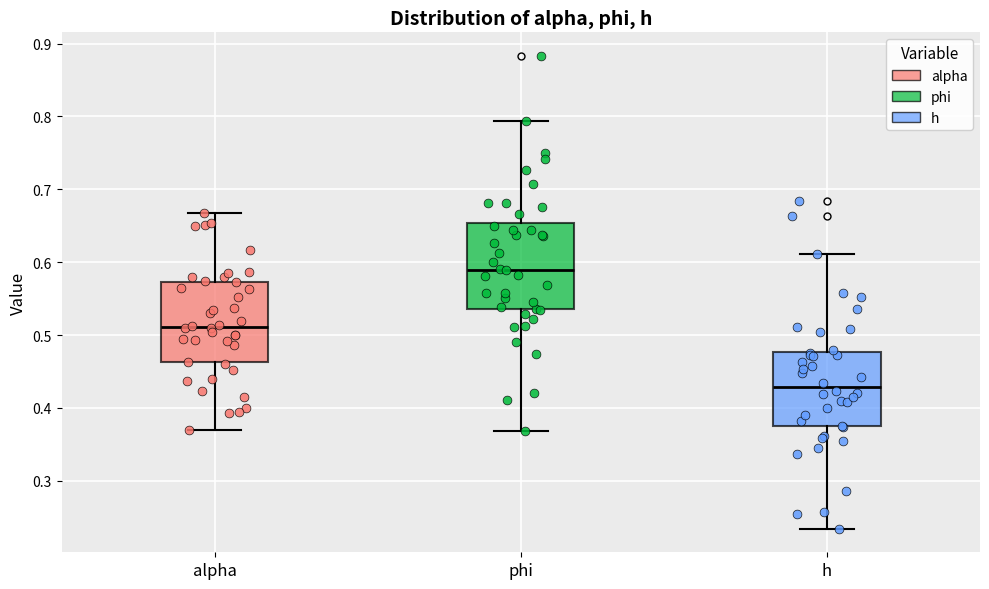

Reading left to right, transcribe this box plot: for each box, give where its median line is, the range the box spans, and where its two whiskers end, as read against the y-axis. The values are not printed on the chart, so give them approximately, as read against the axis.

alpha: median 0.51, box 0.46 to 0.57, whiskers 0.37 to 0.67
phi: median 0.59, box 0.54 to 0.65, whiskers 0.37 to 0.79
h: median 0.43, box 0.38 to 0.48, whiskers 0.23 to 0.61